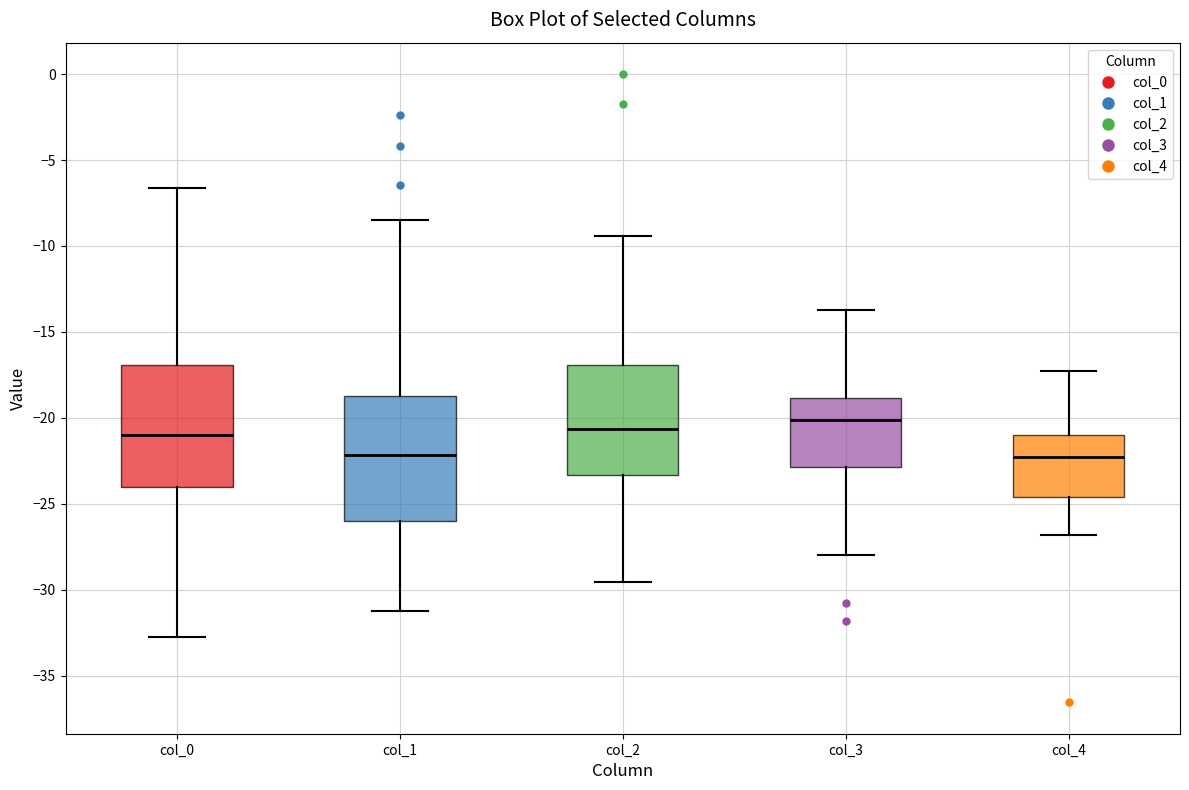

Reading left to right, transcribe this box plot: for each box, give where its median line is, the range the box spans, and where its two whiskers end, as read against the y-axis. The values are not printed on the chart, so give them approximately, as read against the axis.

col_0: median -21.0, box -24.0 to -17.0, whiskers -32.5 to -6.5
col_1: median -22.0, box -26.0 to -18.5, whiskers -31.0 to -8.5
col_2: median -20.5, box -23.5 to -17.0, whiskers -29.5 to -9.5
col_3: median -20.0, box -23.0 to -19.0, whiskers -28.0 to -13.5
col_4: median -22.5, box -24.5 to -21.0, whiskers -27.0 to -17.5